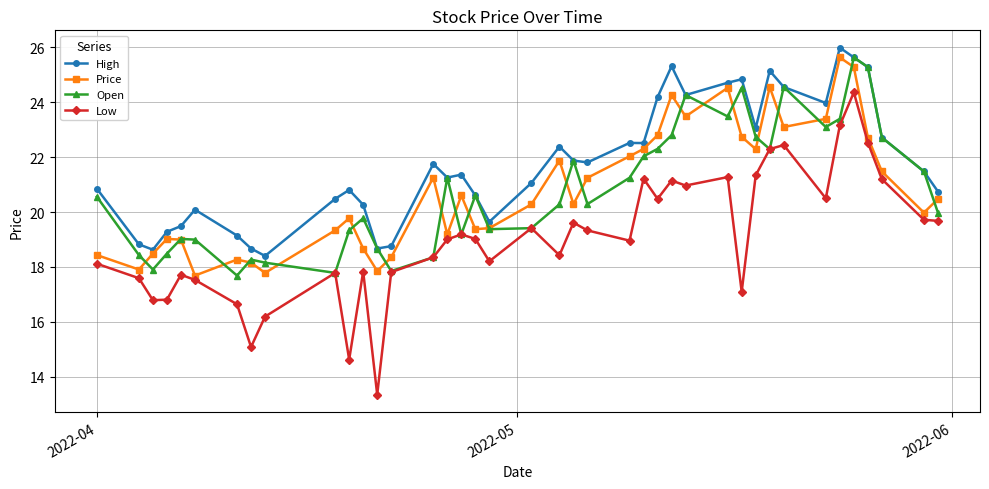

What is the value of the Price point at the 8th from the left?

18.2